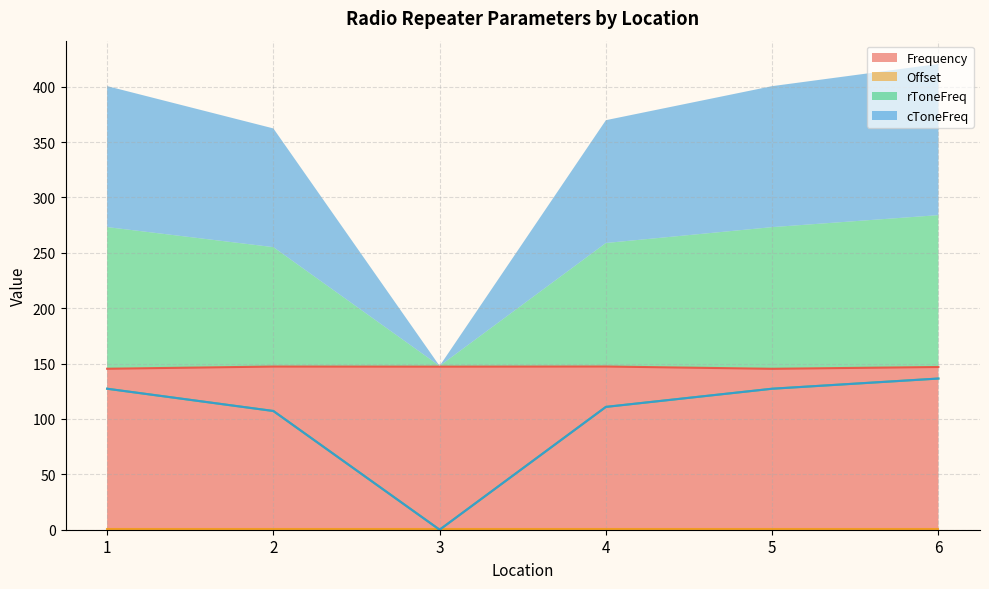

Which has a higher value, 2 or 6?

2